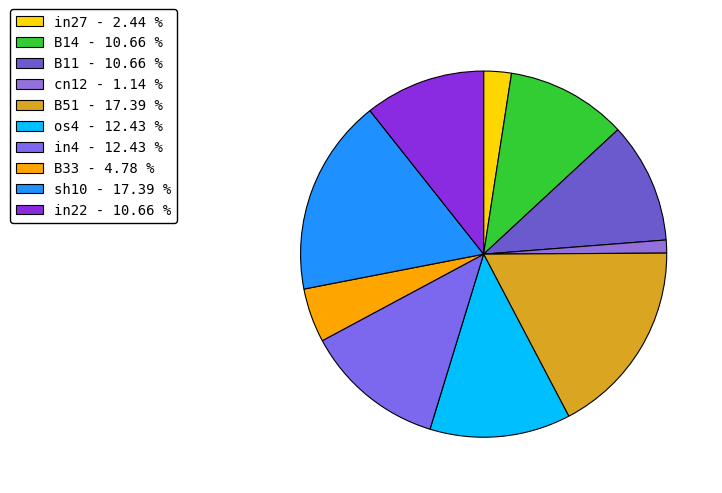

Is there any slice that represents more than half of the pie?

No